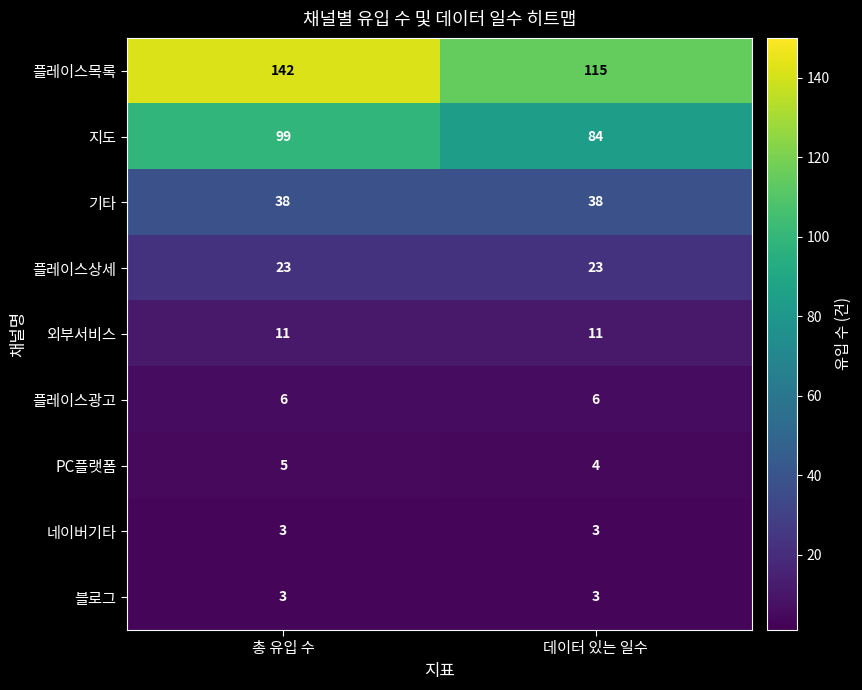

What is the difference between the highest and lowest values at 총 유입 수?

139